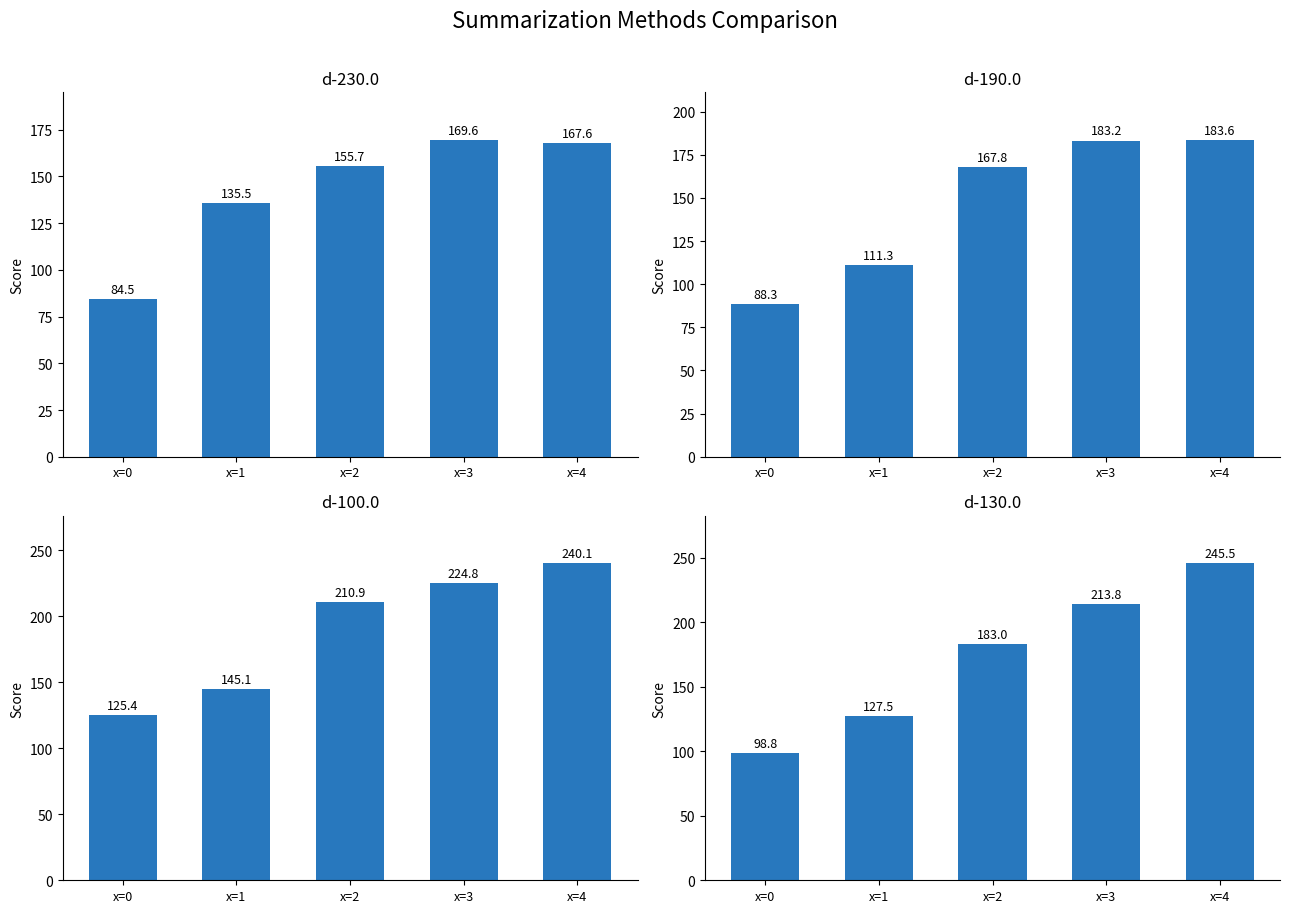

The d-230.0 series shows 135.5 at x=1. True or false?

True